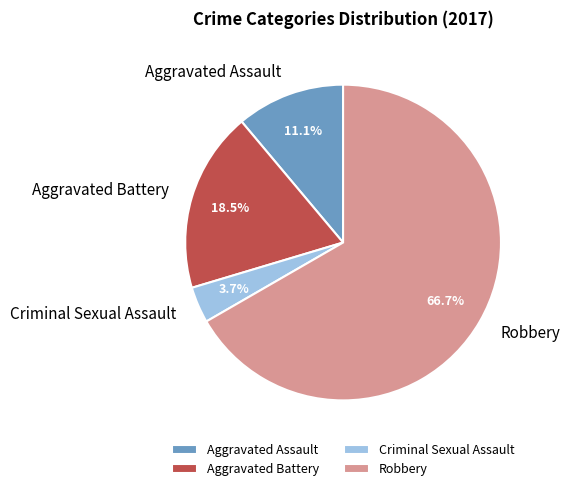

Approximately how many times larger is the value at Aggravated Assault compared to Robbery?

0.2